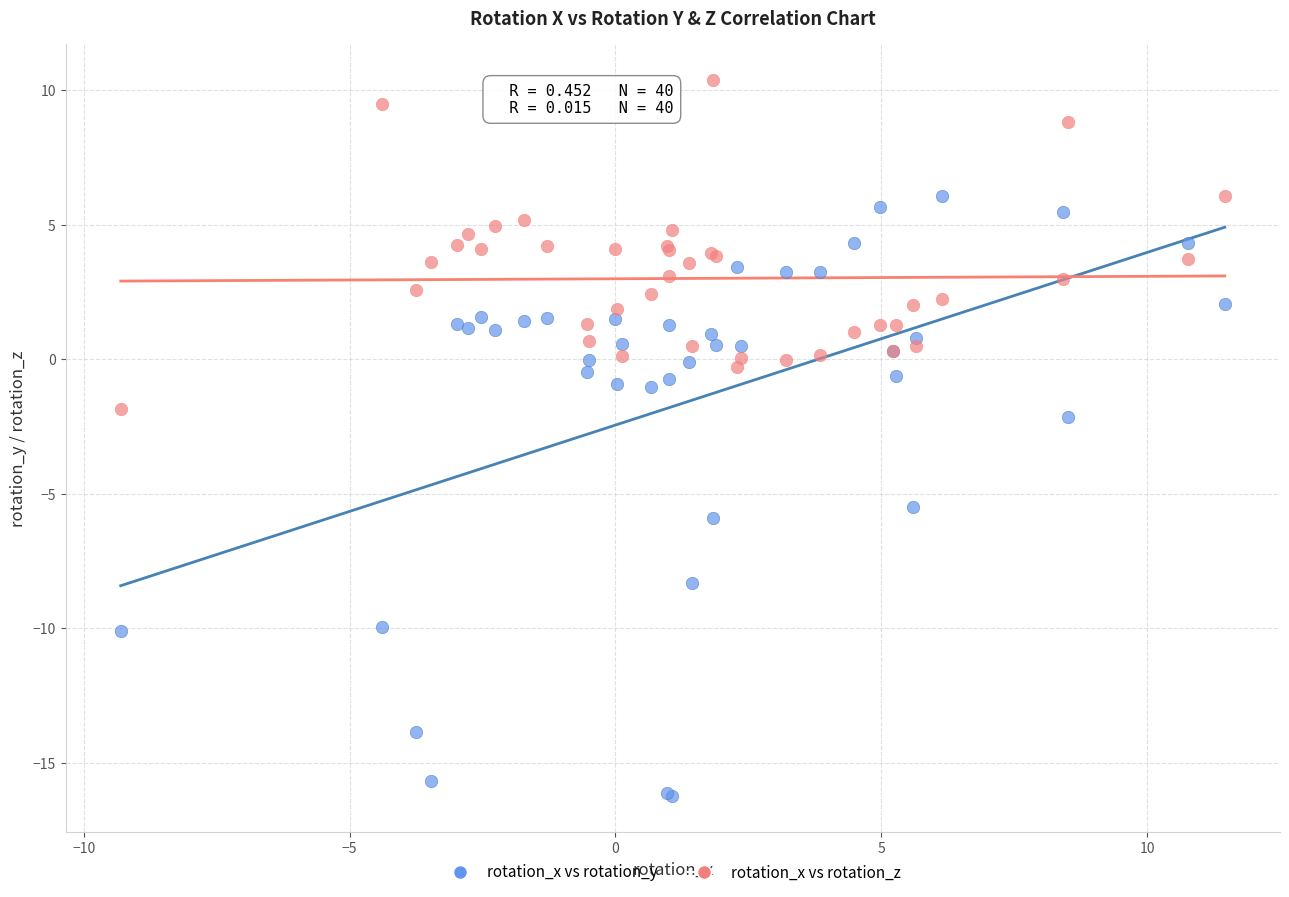

Which series contains the lowest Y value?

rotation_x vs rotation_y